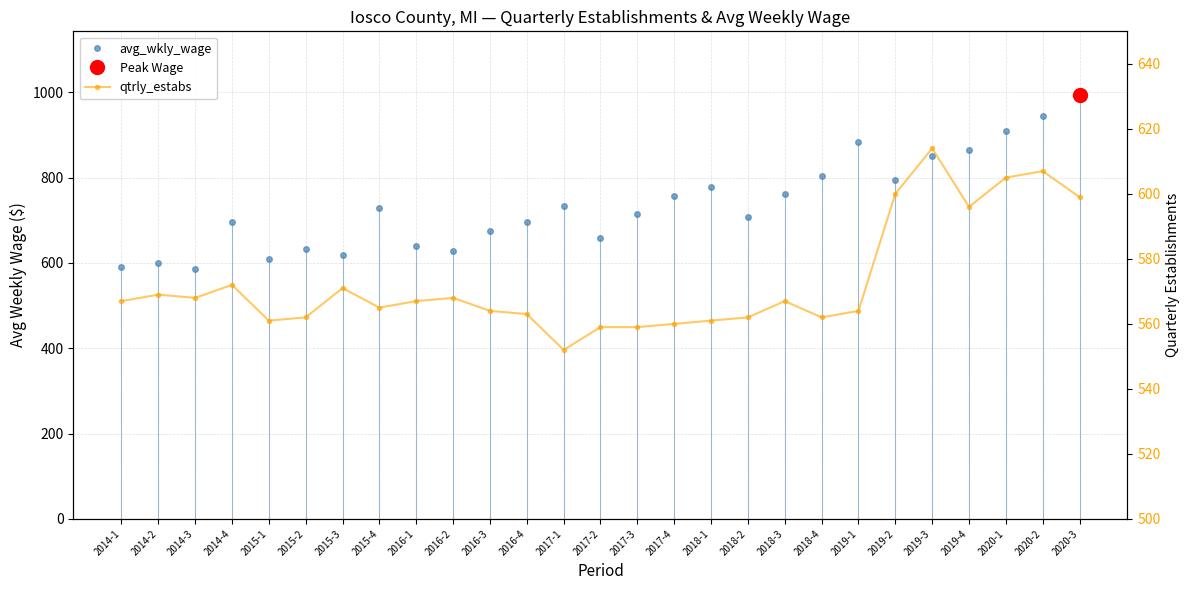

List the labels in order of avg_wkly_wage value, largest first.

2020-3, 2020-2, 2020-1, 2019-1, 2019-4, 2019-3, 2018-4, 2019-2, 2018-1, 2018-3, 2017-4, 2017-1, 2015-4, 2017-3, 2018-2, 2014-4, 2016-4, 2016-3, 2017-2, 2016-1, 2015-2, 2016-2, 2015-3, 2015-1, 2014-2, 2014-1, 2014-3